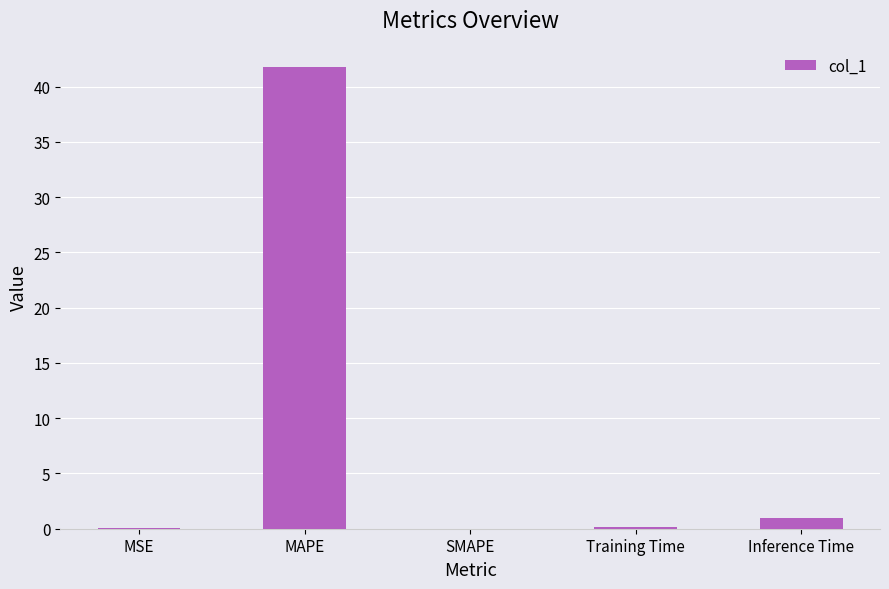

Which has a higher value, MAPE or MSE?

MAPE